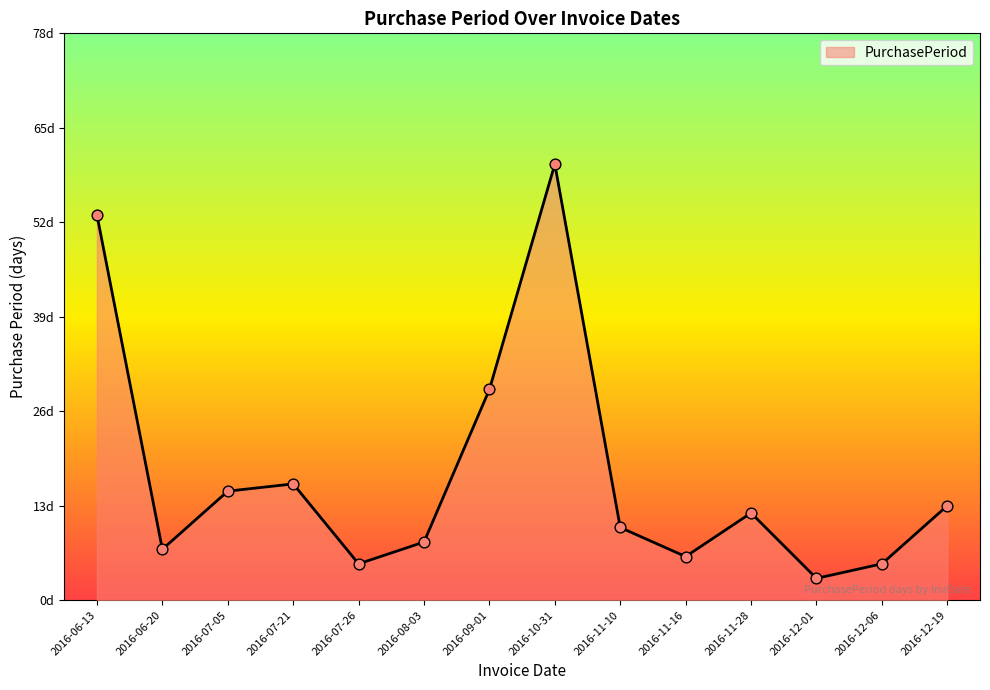

What is the change in value from 2016-06-20 to 2016-11-10?

+3